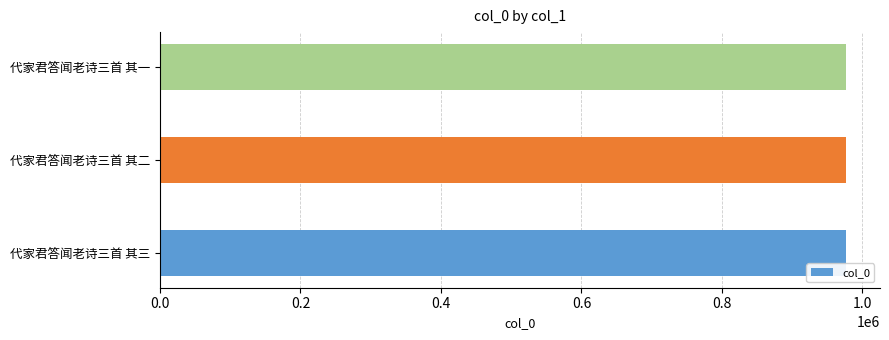

Approximately how many times larger is the value at 代家君答闻老诗三首 其二 compared to 代家君答闻老诗三首 其三?

1.0